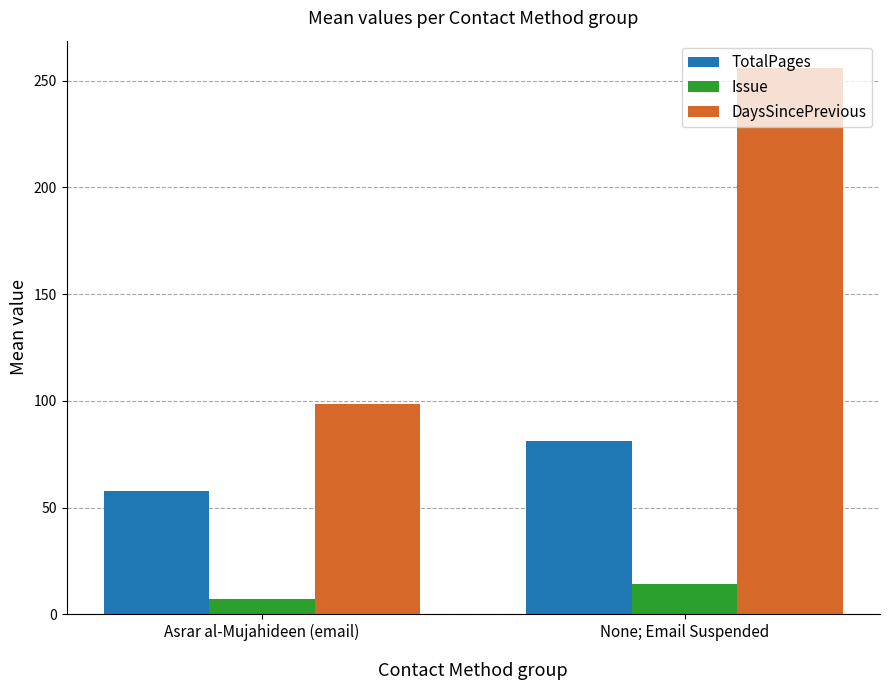

List the labels in order of DaysSincePrevious value, largest first.

None; Email Suspended, Asrar al-Mujahideen (email)